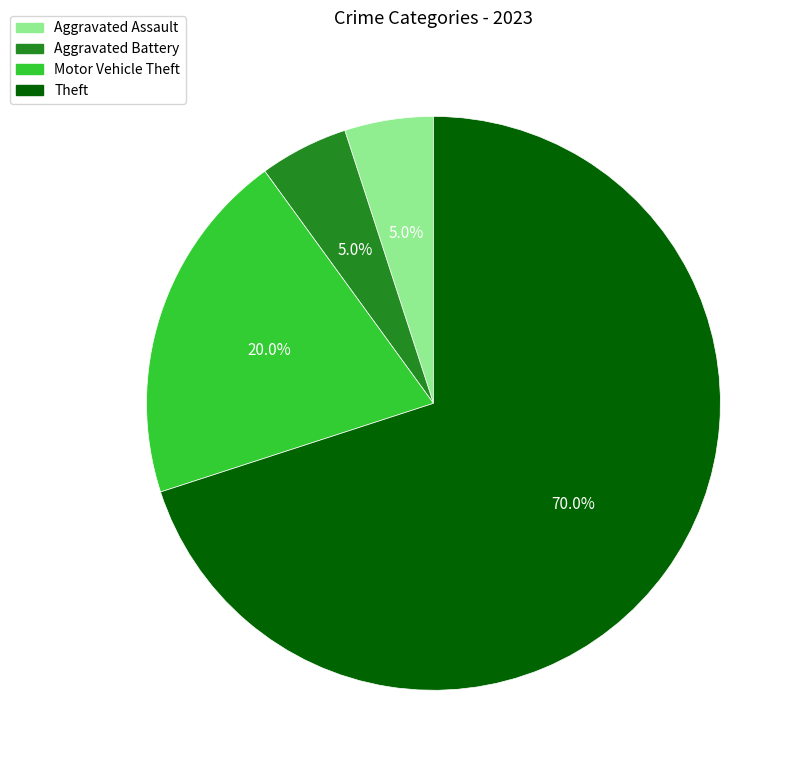

Is there any slice that represents more than half of the pie?

Yes